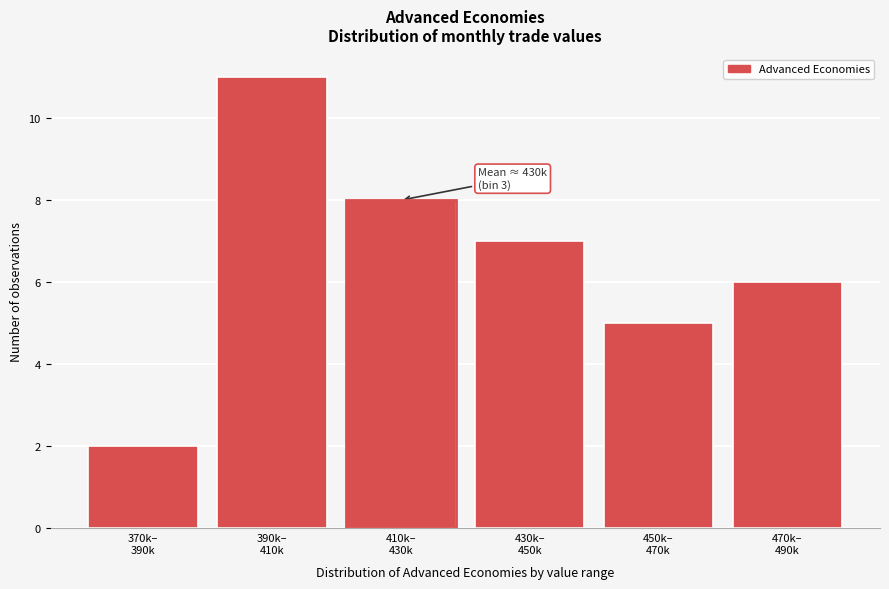

Reading right to left, extract all data points from this chart.

6	5	7	8	11	2